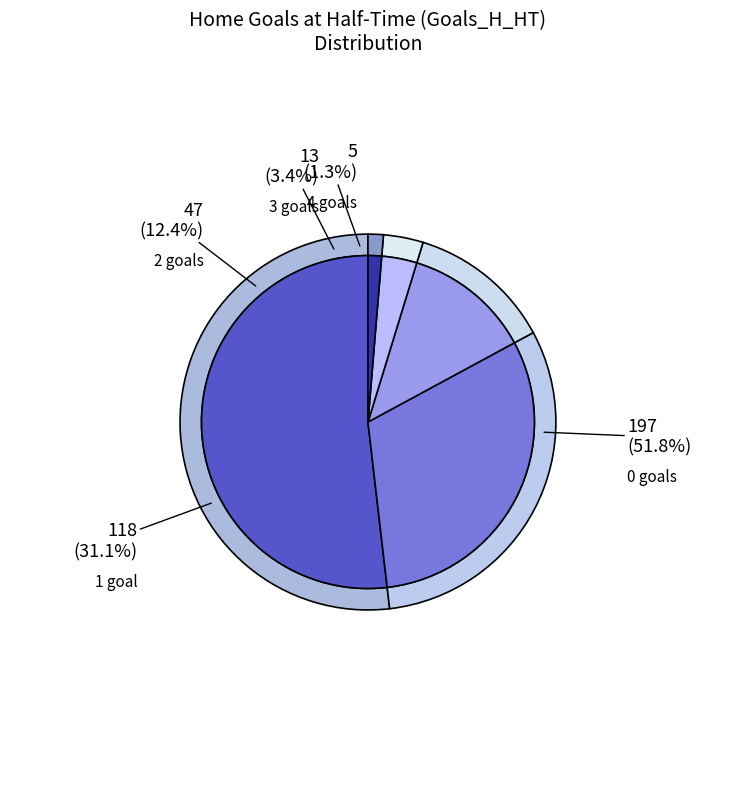

Is there any slice that represents more than half of the pie?

Yes